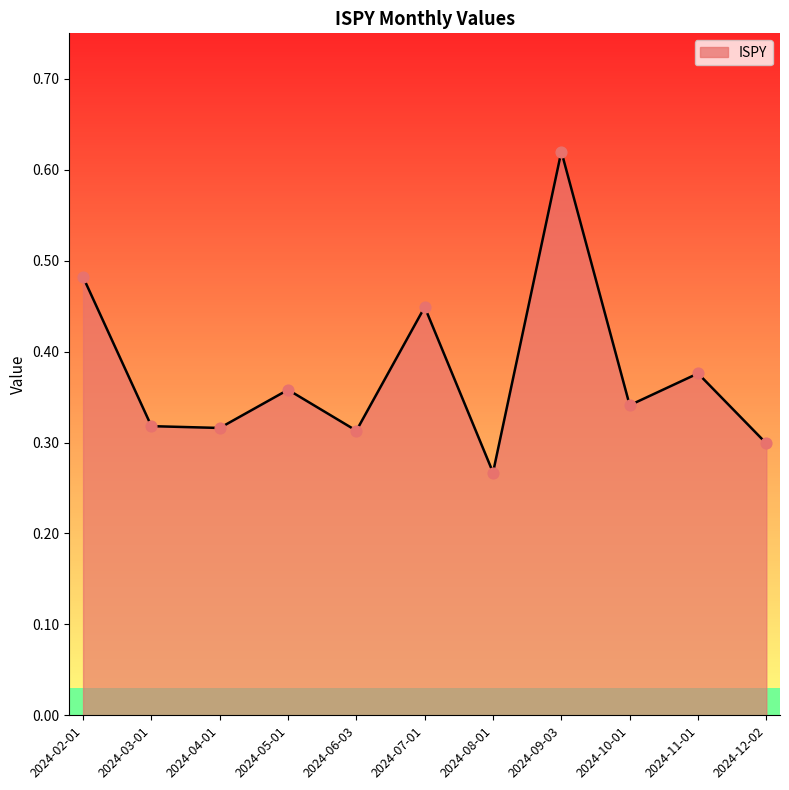

Which has a higher value, 2024-08-01 or 2024-02-01?

2024-02-01